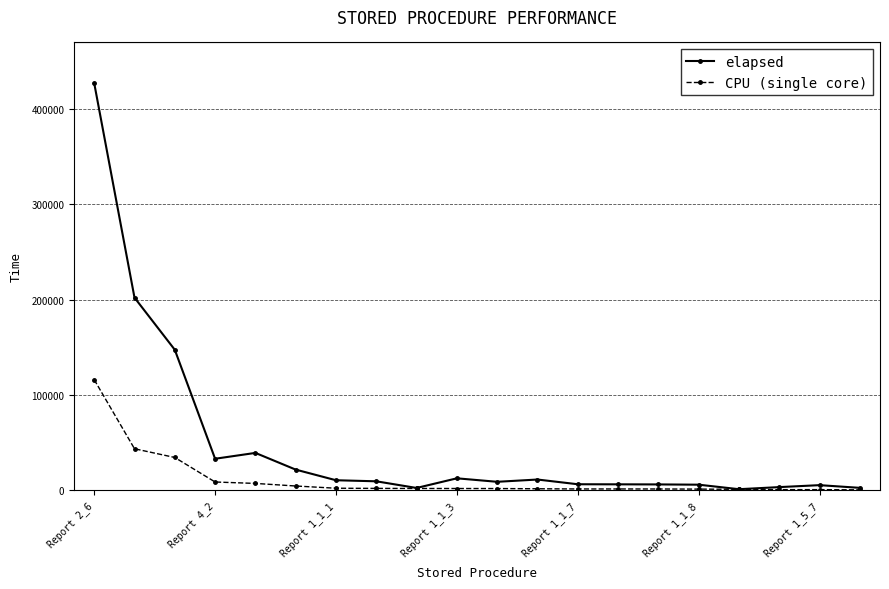

Which series has the largest total across all categories?

elapsed